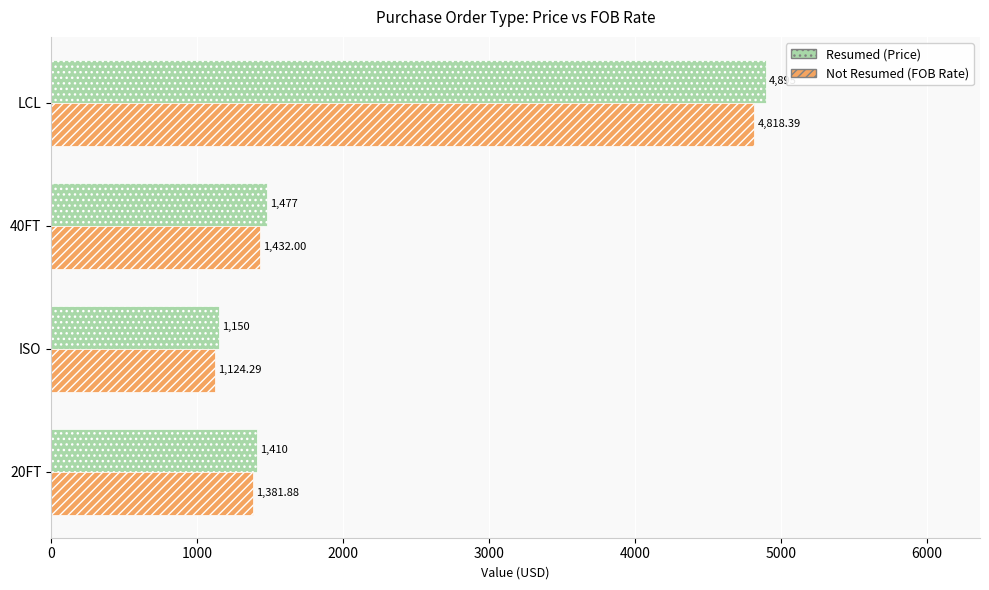

What is the lowest value of the Resumed (Price) series?

1150.0